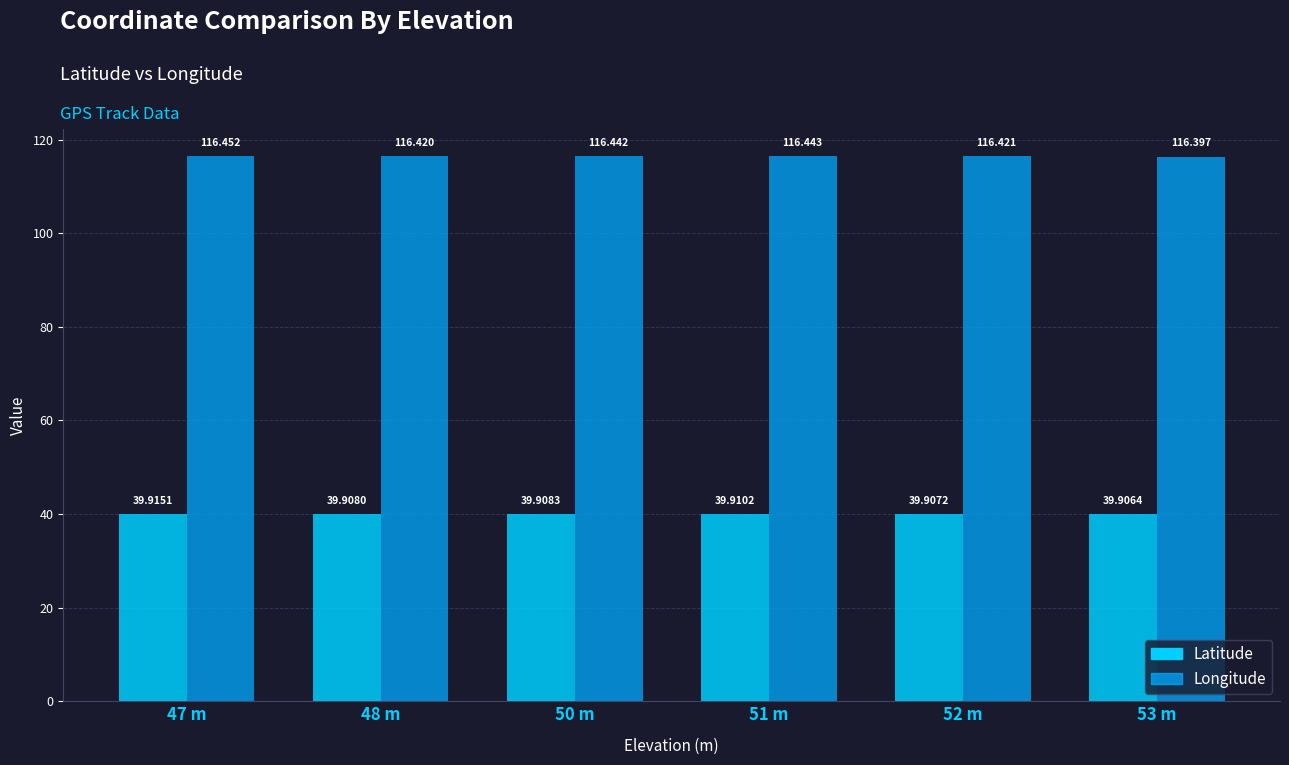

At 52 m, list the series in order from largest to smallest.

Longitude, Latitude